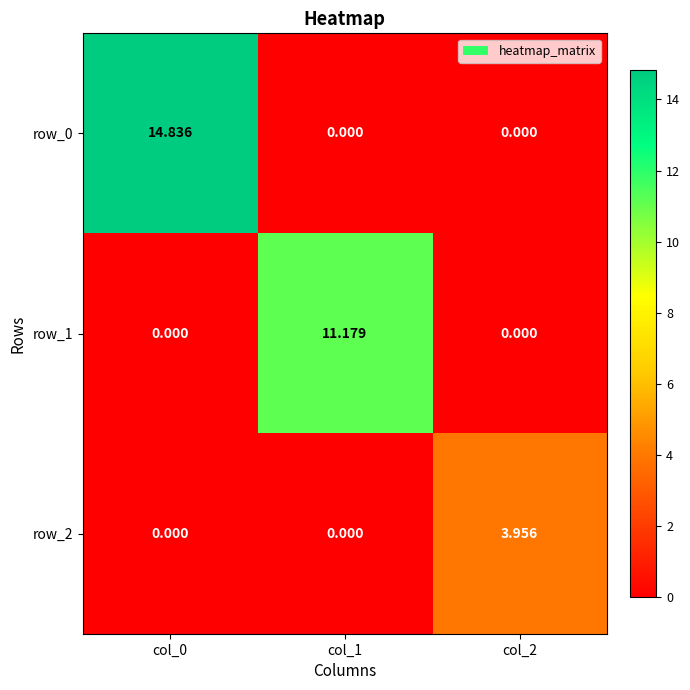

The row_2 series shows -1.8 at col_0. True or false?

False